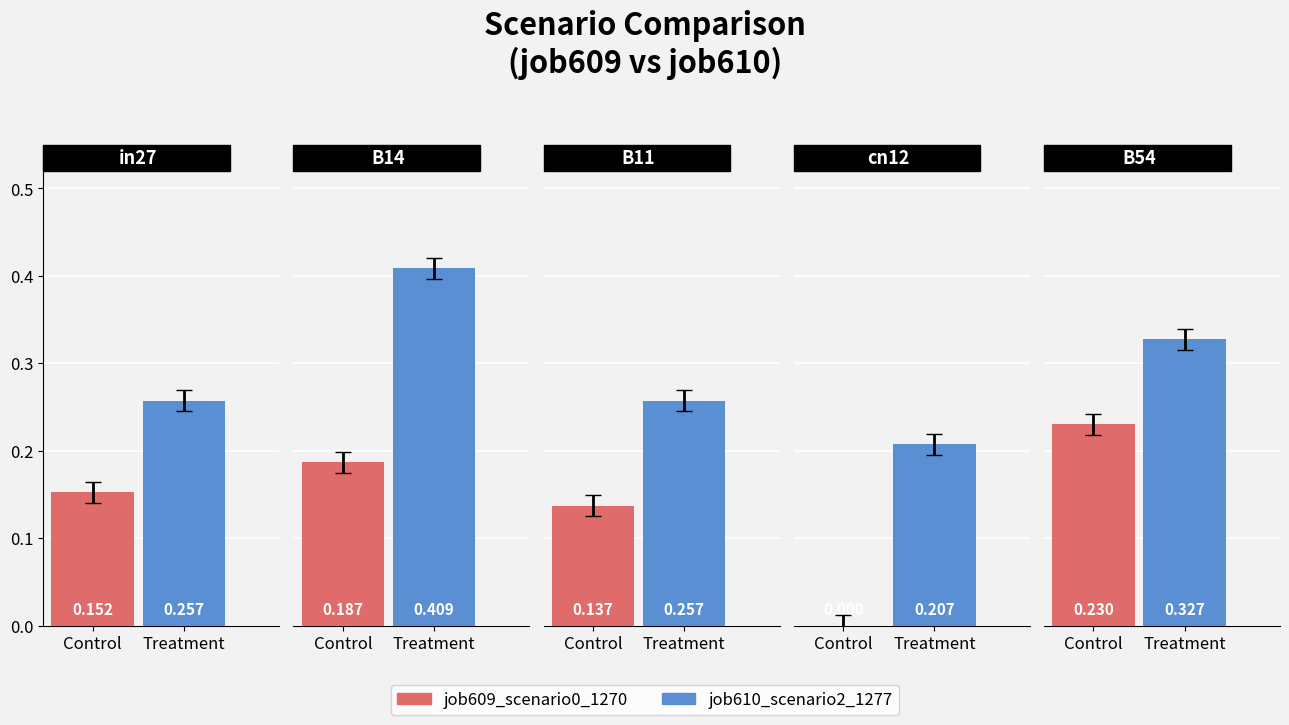

Reading left to right, list all the values displayed in this chart.

job609_scenario0_1270: in27=0.2	B14=0.2	B11=0.1	cn12=0.0	B54=0.2
job610_scenario2_1277: in27=0.3	B14=0.4	B11=0.3	cn12=0.2	B54=0.3